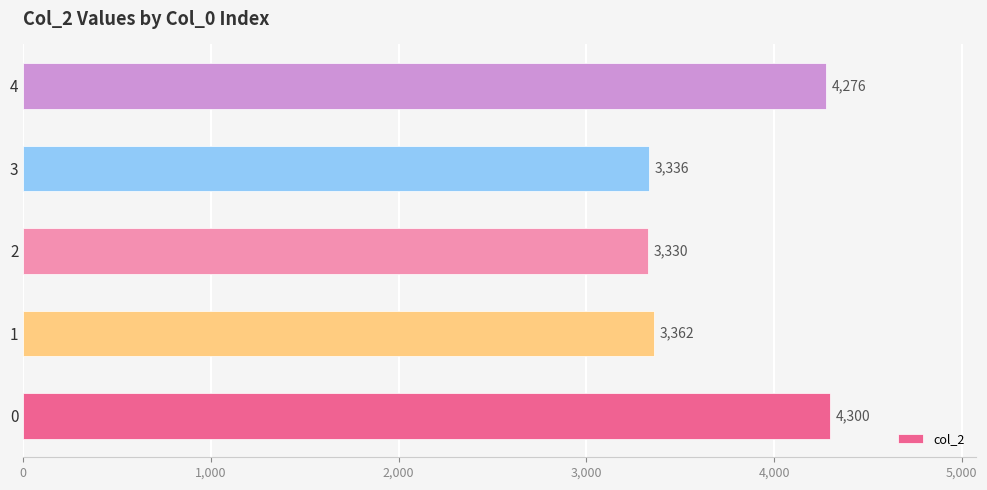

What is the smallest value displayed?

3330